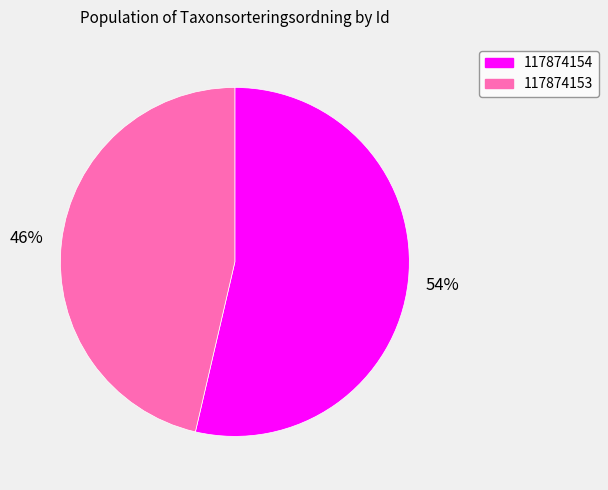

Is it true that 117874154 is 62% of the pie?

False